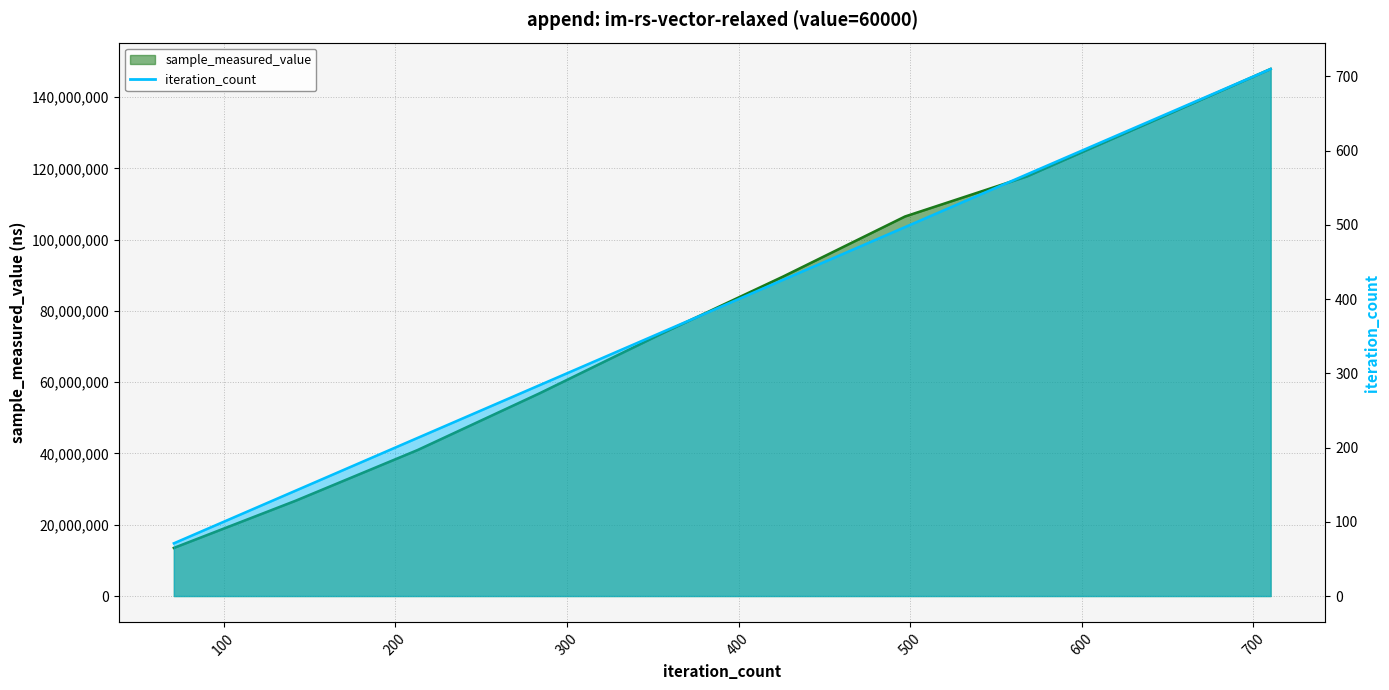

What is the sum of the sample_measured_value values at 60000 and 60000?

158715287